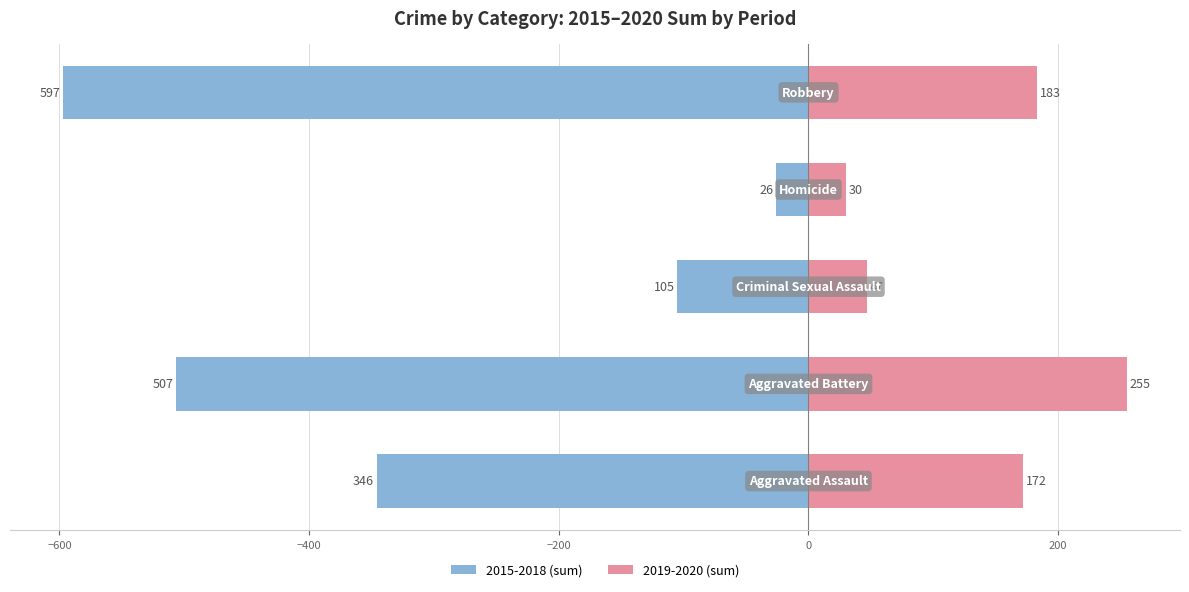

How many data points in 2019-2020 (sum) are less than 172?

2